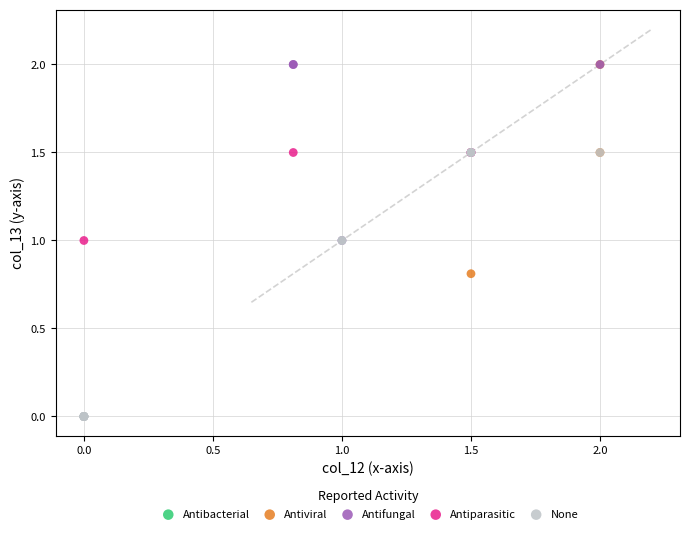

Which series has the largest Y range (max minus min)?

None